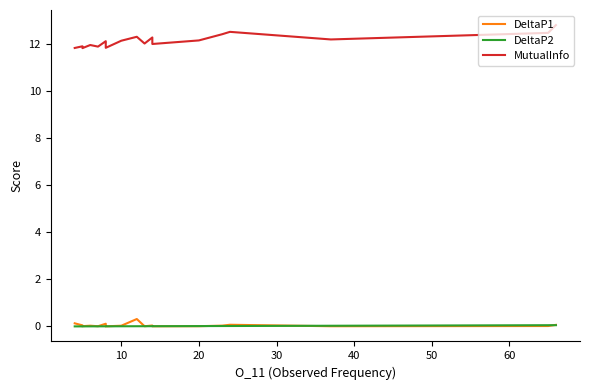

Is the value of DeltaP2 at 14 greater than the value of DeltaP1 at 20?

Yes